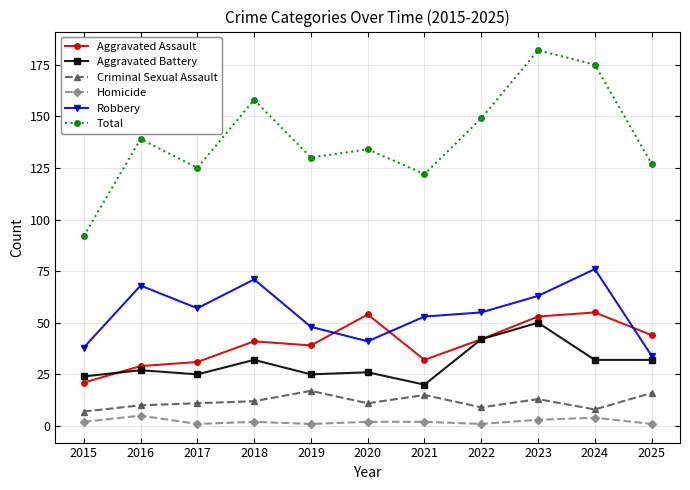

Which series has the widest spread of values?

Total